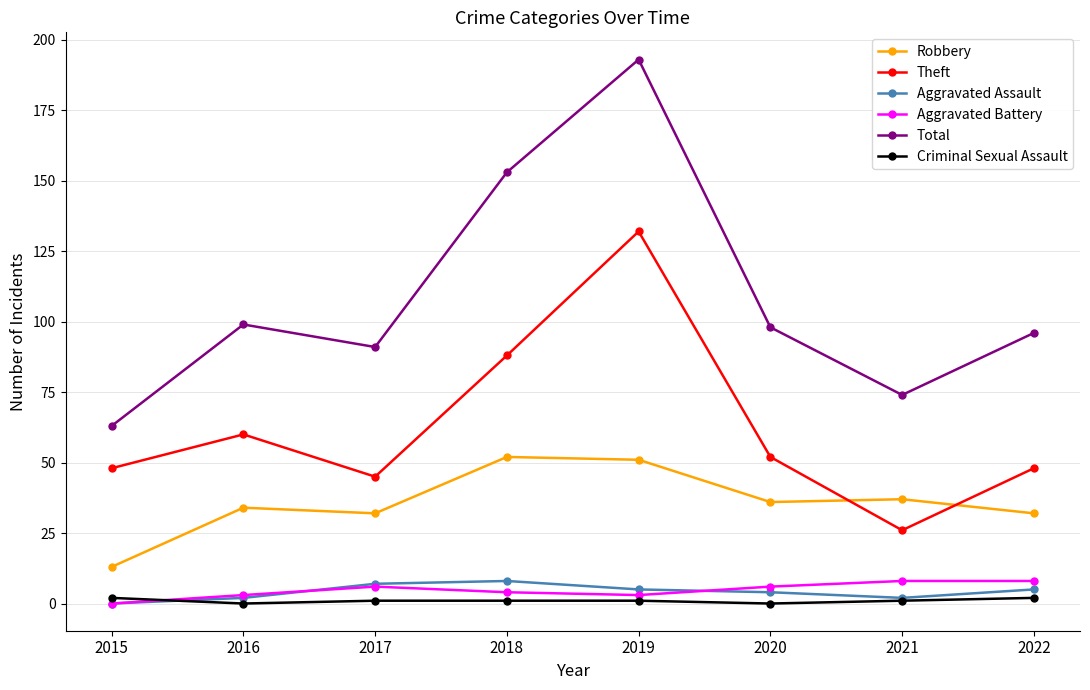

What is the value of the Total point at the 2nd from the left?

99